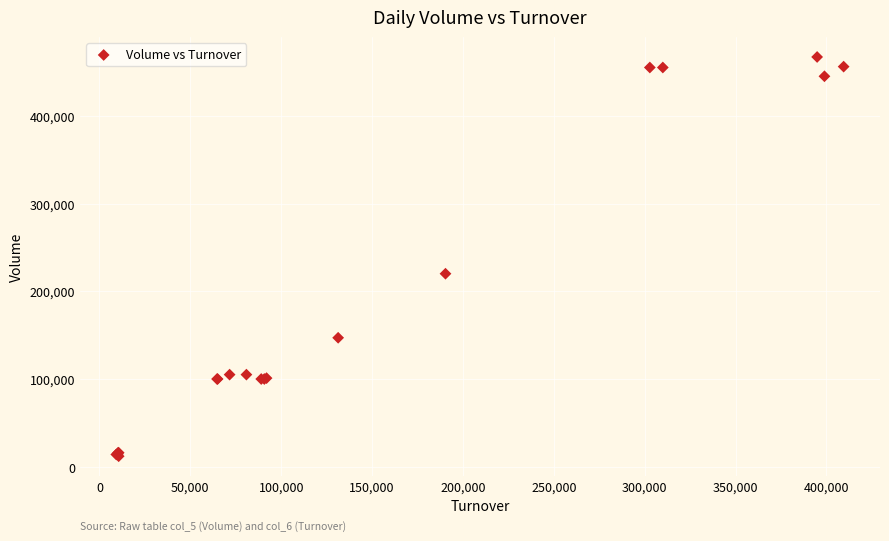

What Y value in the scatter plot is closest to 239500?

220000